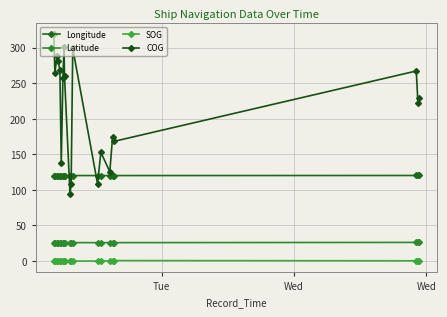

How many lines are shown in the chart?

4